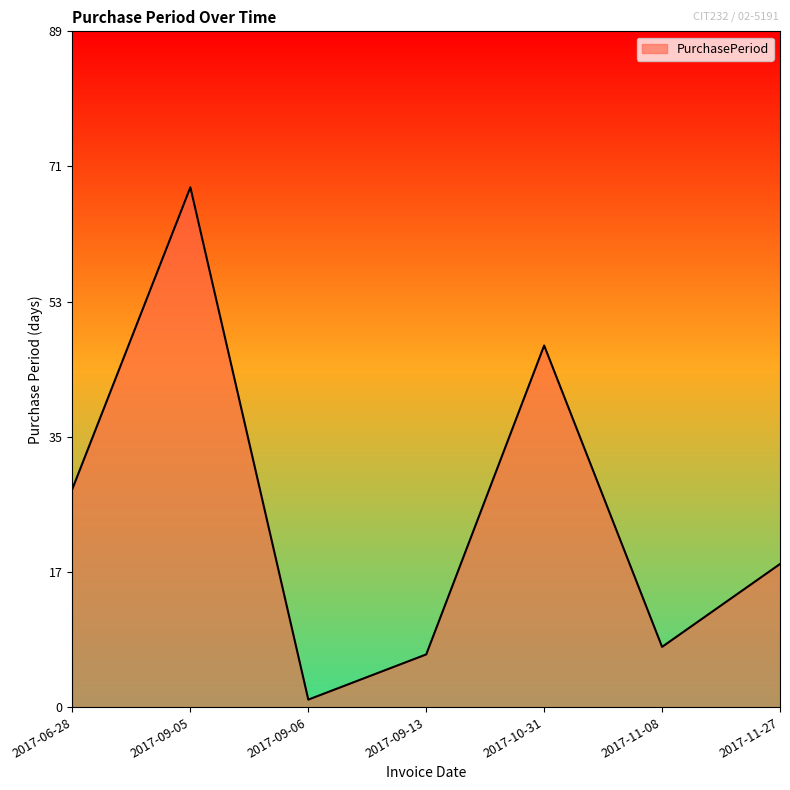

Reading left to right, what are all the values shown in this chart?

29	69	1	7	48	8	19